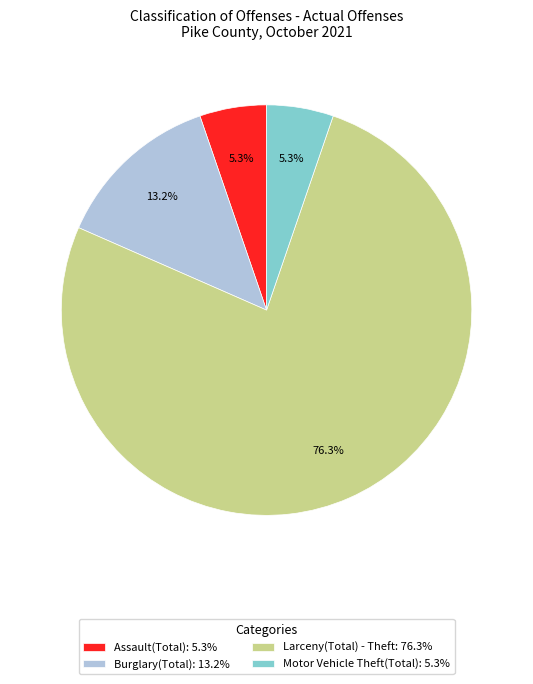

How many segments does this pie chart have?

4